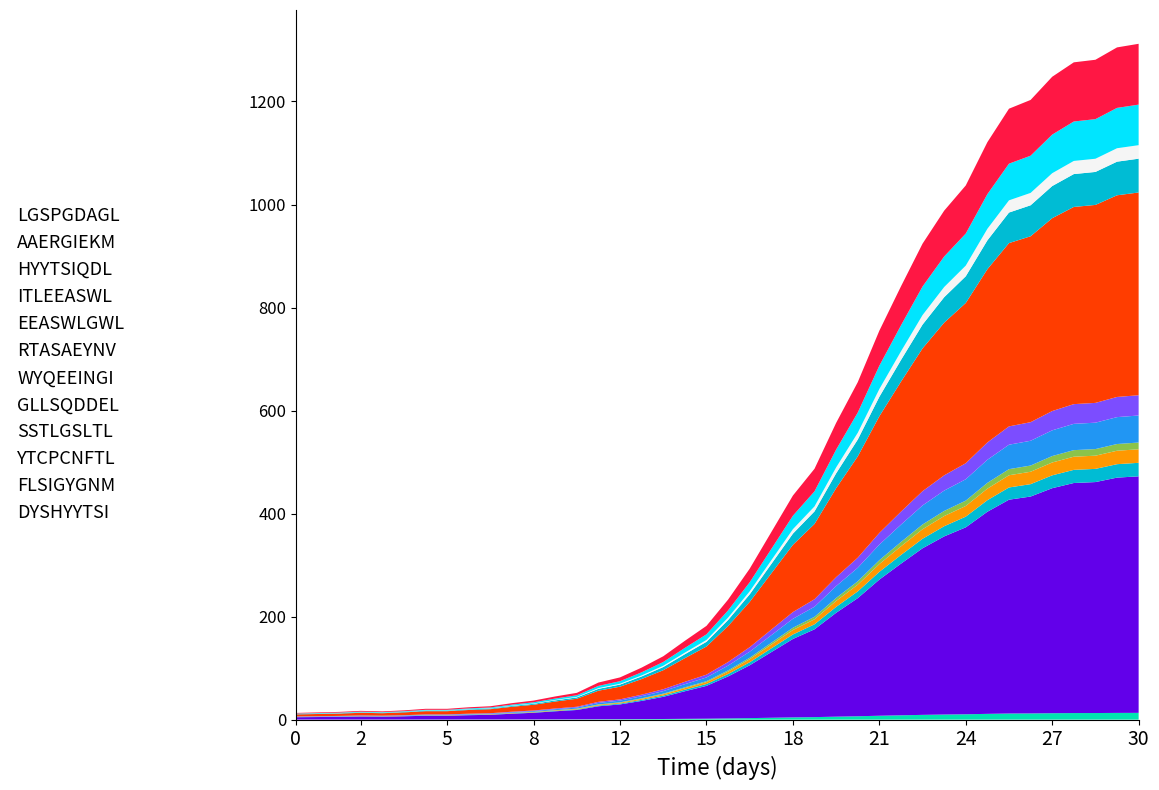

Reading left to right, what are all the values shown in this chart?

13	14	15	17	16	18	21	21	24	26	32	37	45	52	72	82	101	123	153	182	233	293	364	435	487	576	655	755	841	924	988	1037	1121	1186	1203	1248	1276	1281	1305	1312